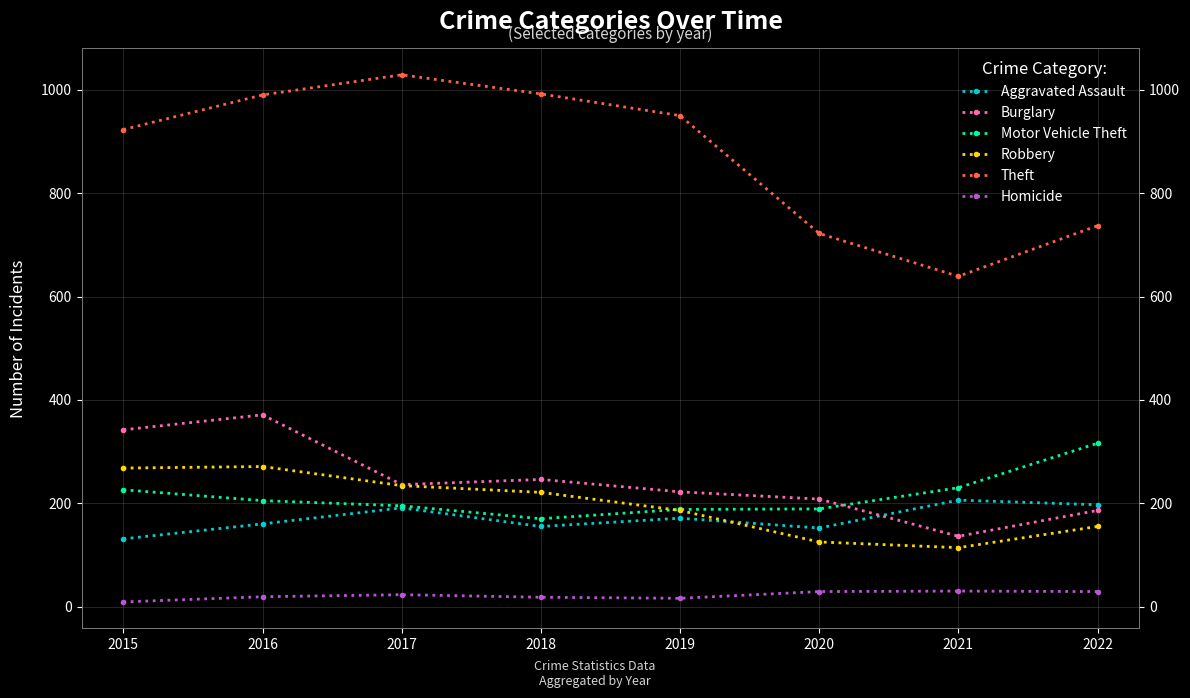

What is the value of the Aggravated Assault point at the 4th from the left?

155